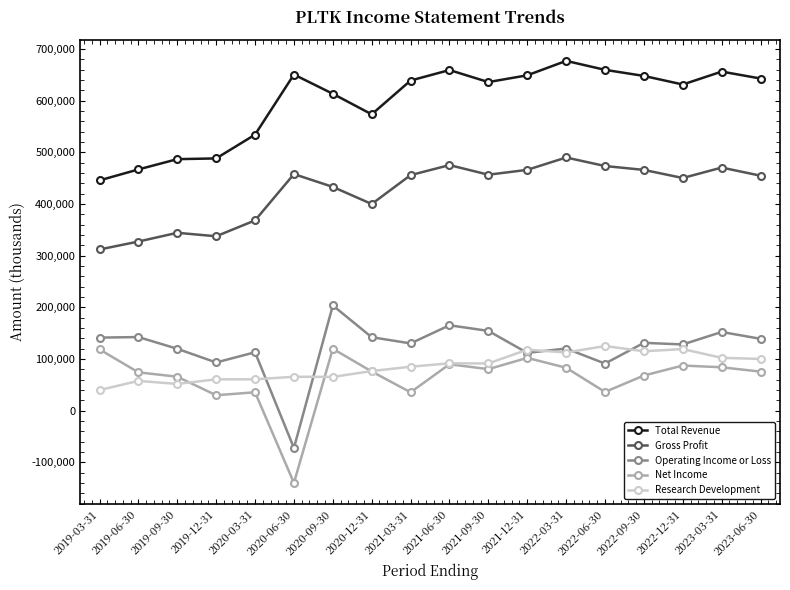

True or false: Net Income and Gross Profit cross at least once.

False